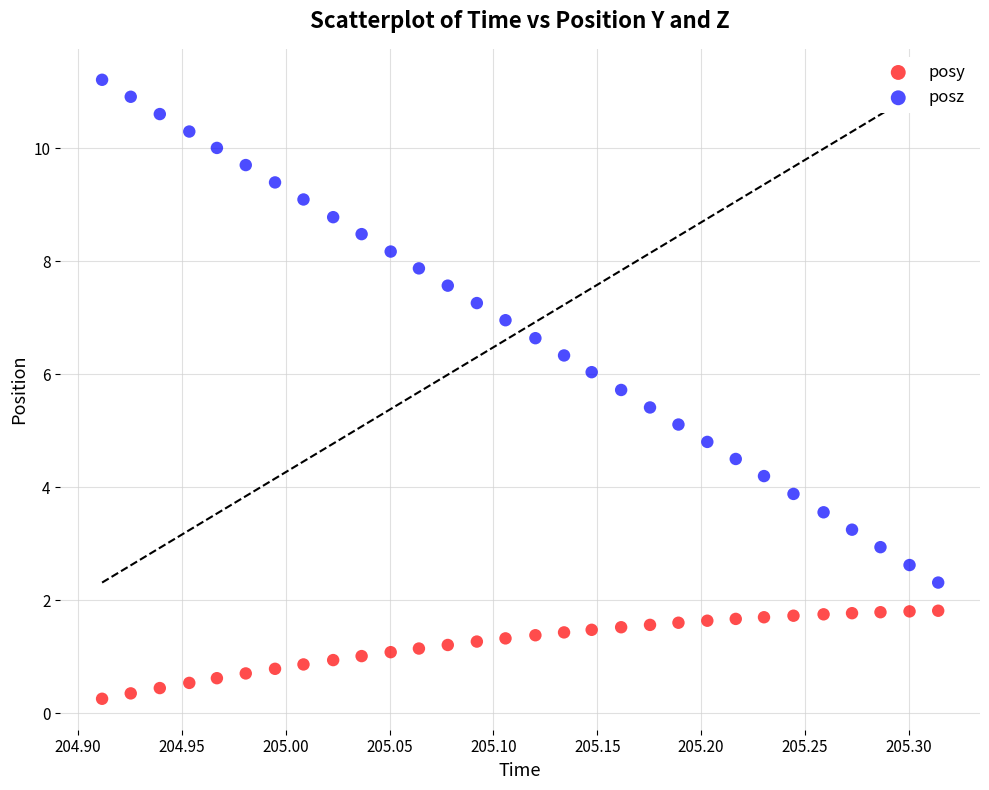

Which series reaches the minimum Y coordinate?

posy